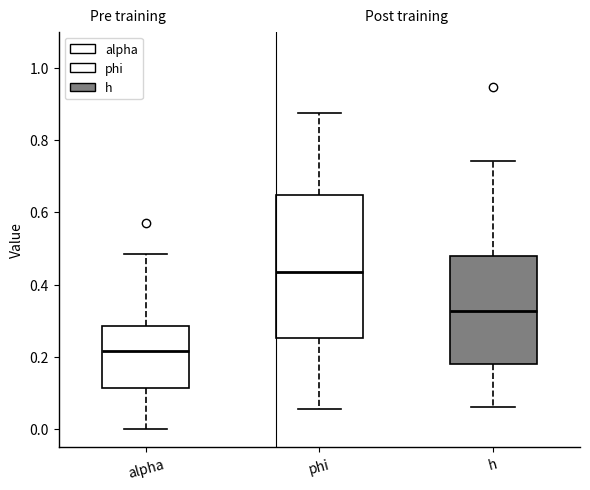

Where does the lower whisker of the box for h end on the y-axis? The values are not printed on the chart, so give them approximately, as read against the axis.

0.06